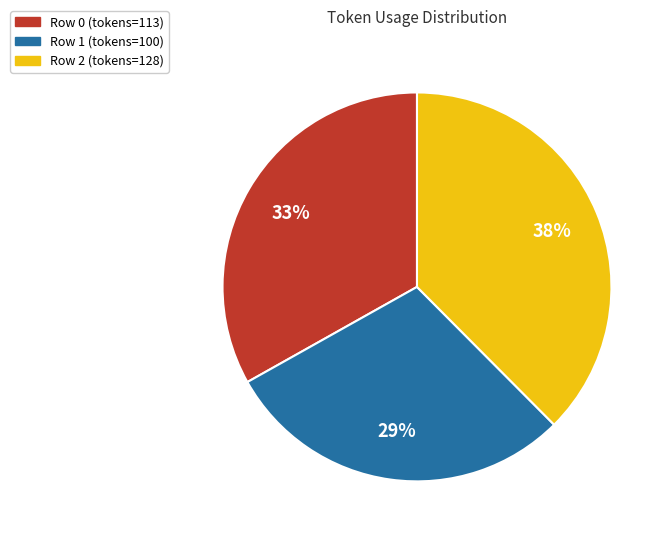

Is there a majority slice in this chart?

No